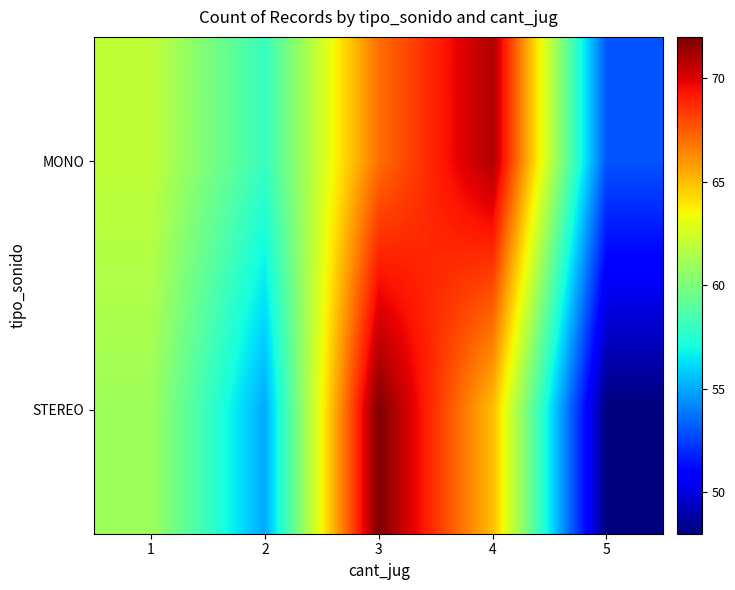

Rank the series at 4 from highest to lowest value.

MONO, STEREO